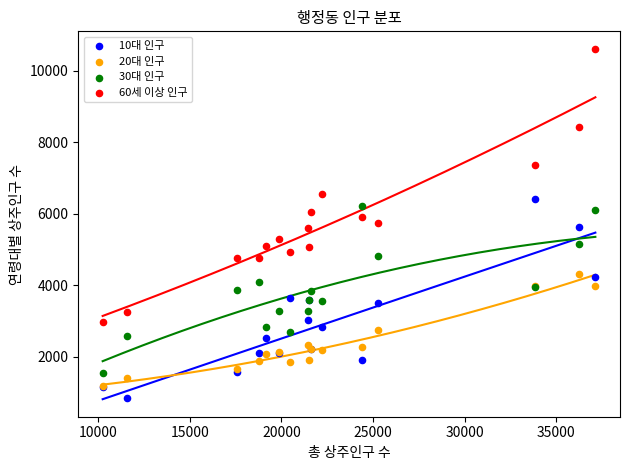

What are all the series names shown in the legend?

10대 인구, 20대 인구, 30대 인구, 60세 이상 인구